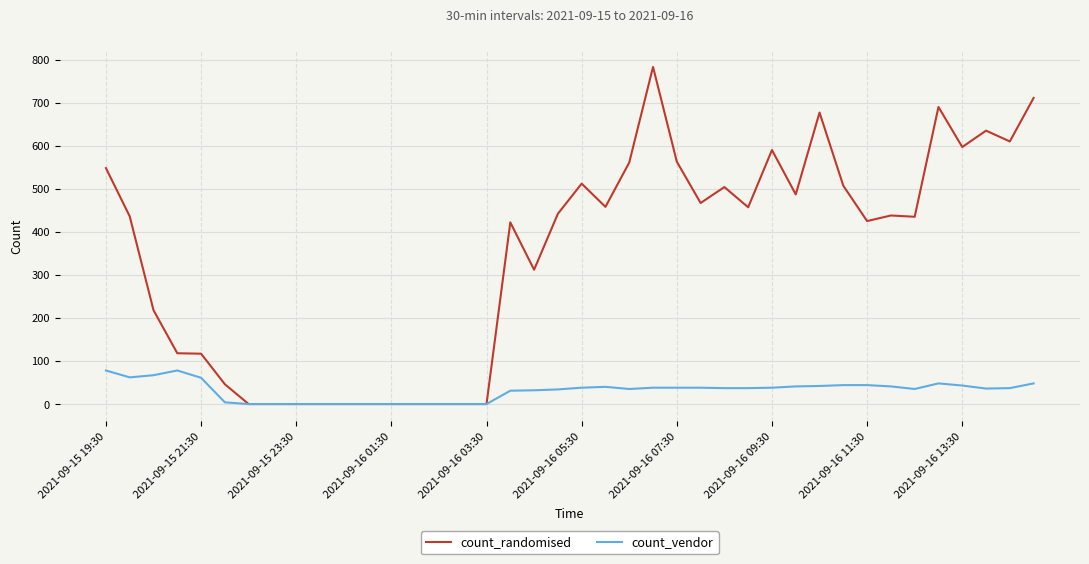

List the series in order of their overall mean, highest first.

count_randomised, count_vendor